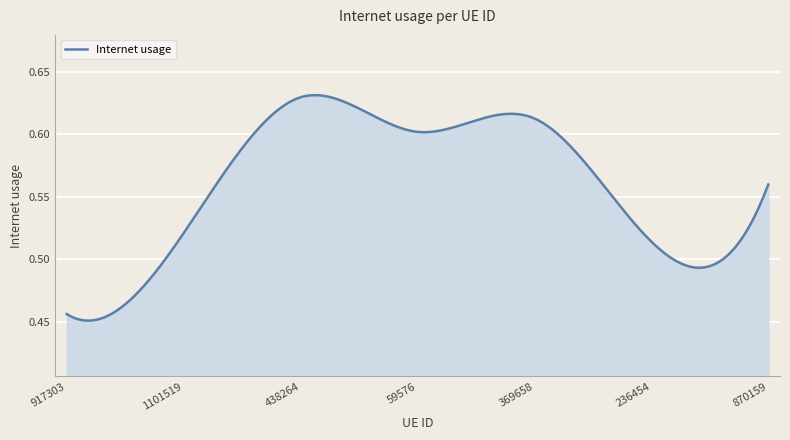

Is this an area chart (filled region under the line)?

Yes